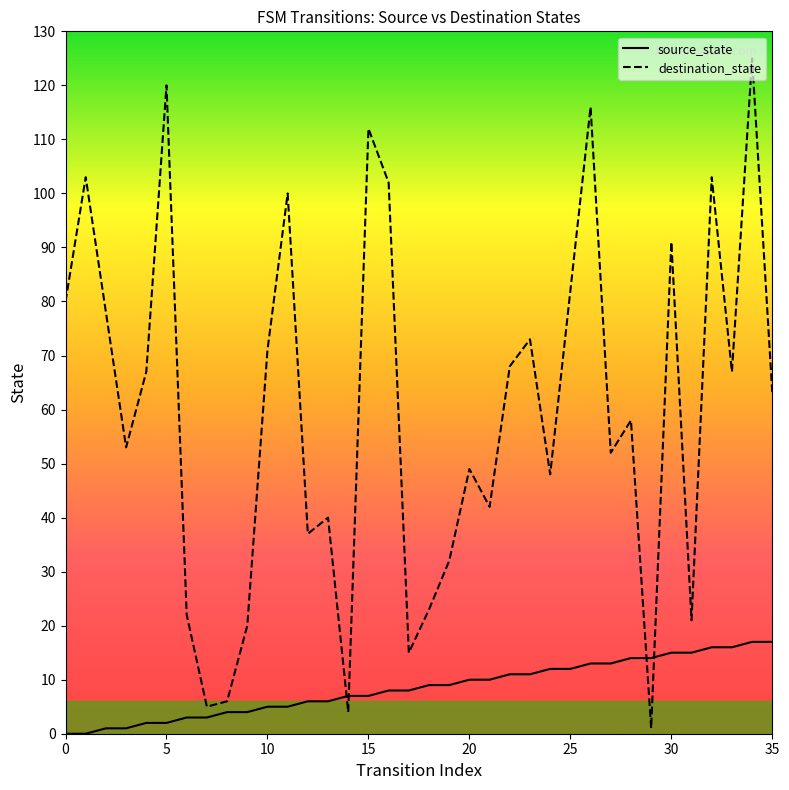

Which series changed the most between 19 and 31?

destination_state